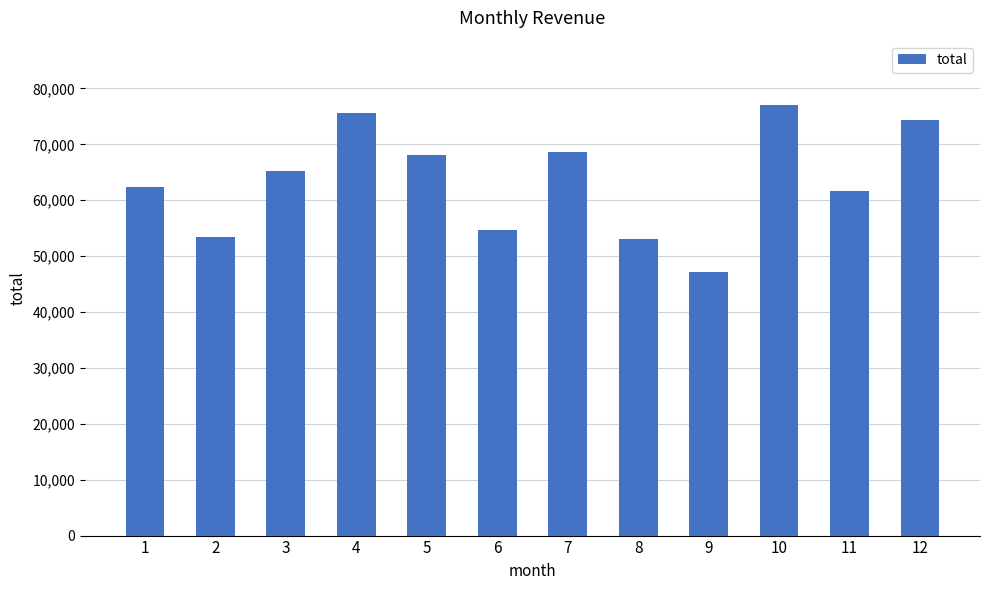

Between 11 and 2, which is larger?

11